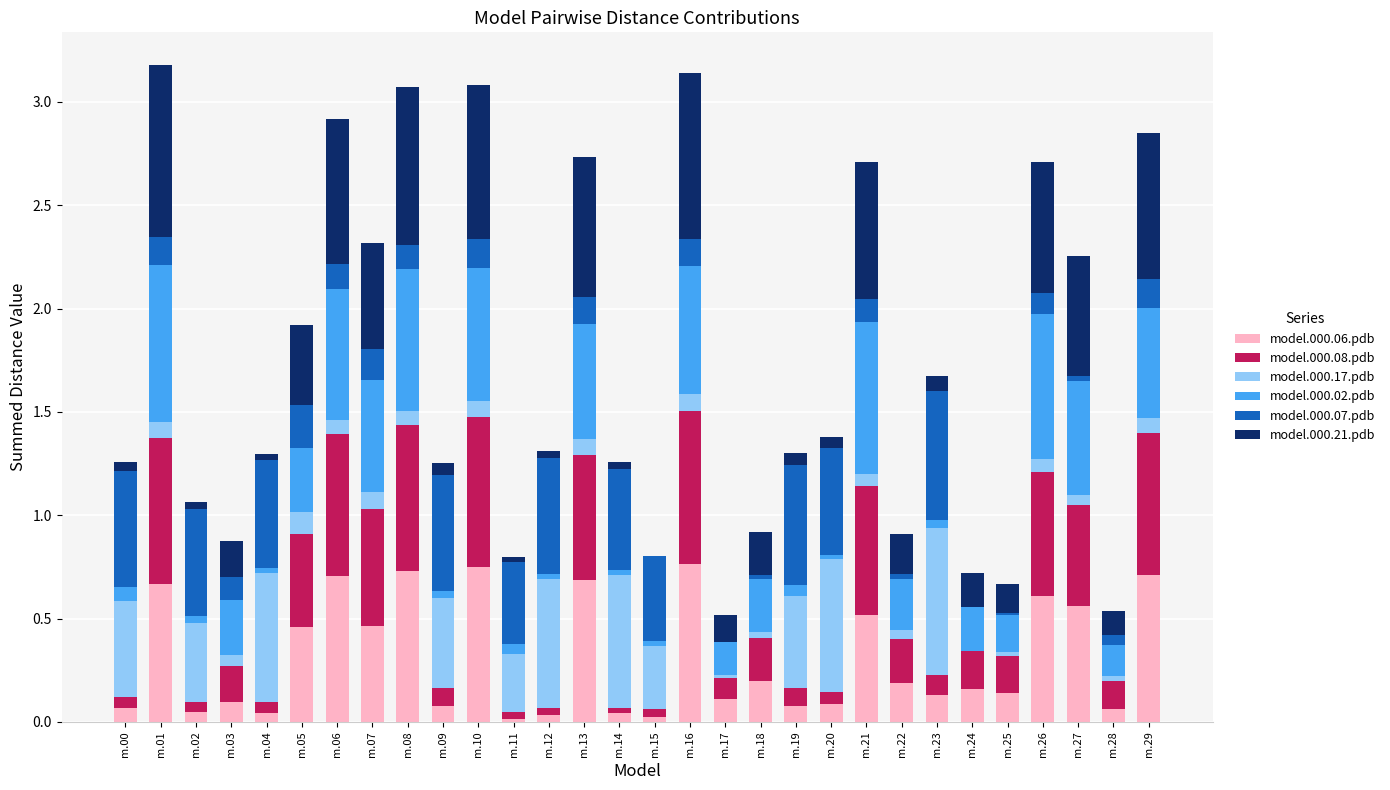

What is the sum of all model.000.06.pdb values?

9.2